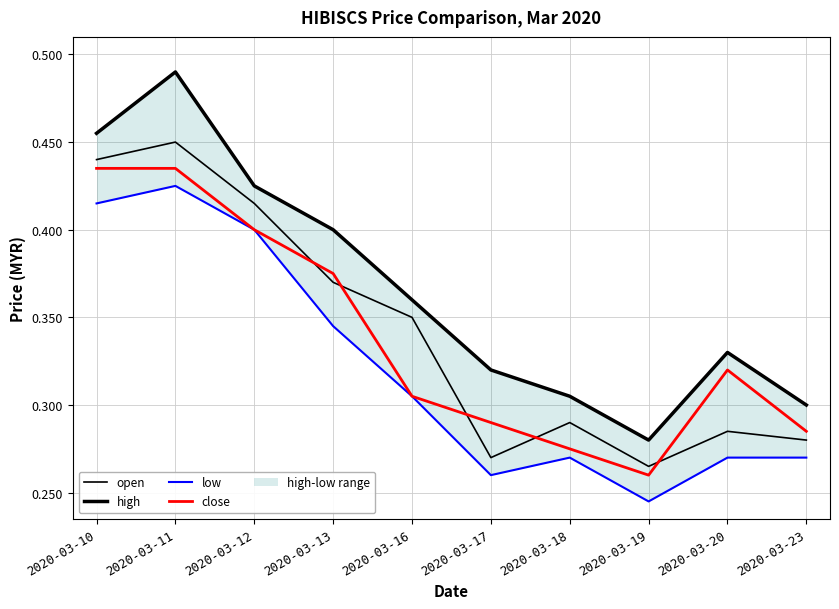

List the series in order of their peak value, lowest first.

low, close, open, high